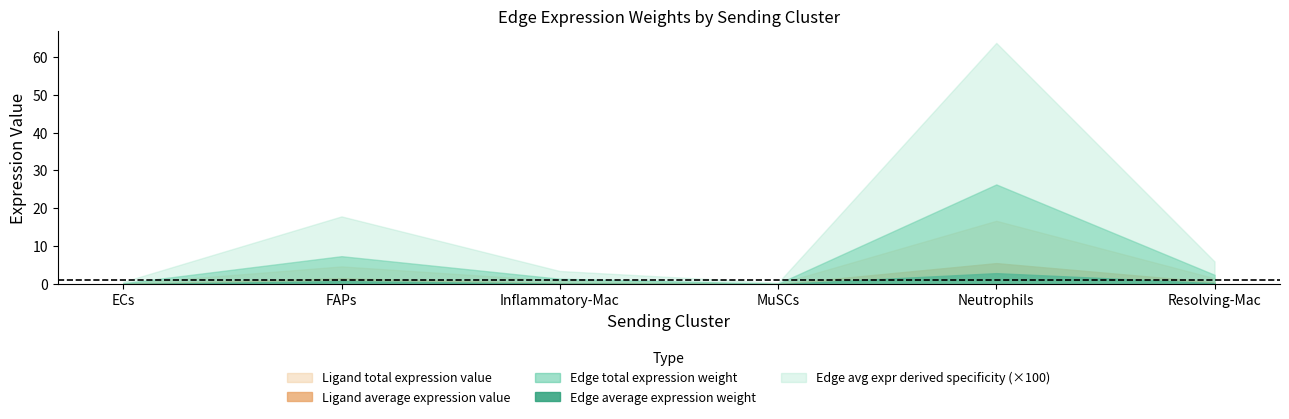

Where is Ligand total expression value nearest to the value 8?

FAPs